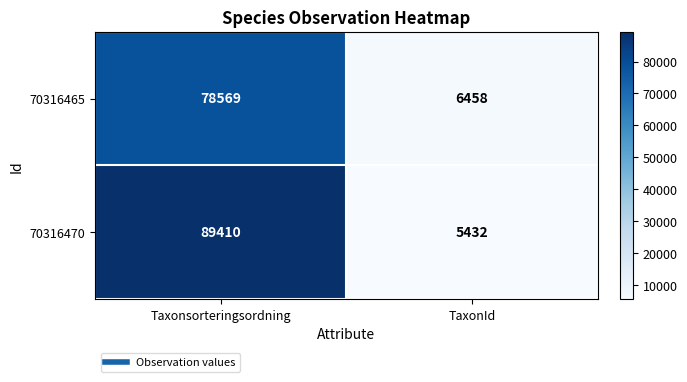

The 70316470 series shows 143455 at Taxonsorteringsordning. True or false?

False